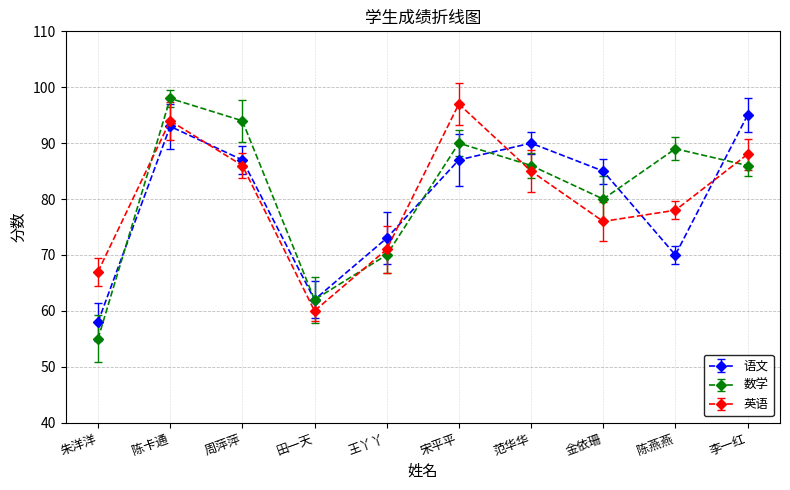

After their last crossing, which series has the higher values: 数学 or 语文?

语文